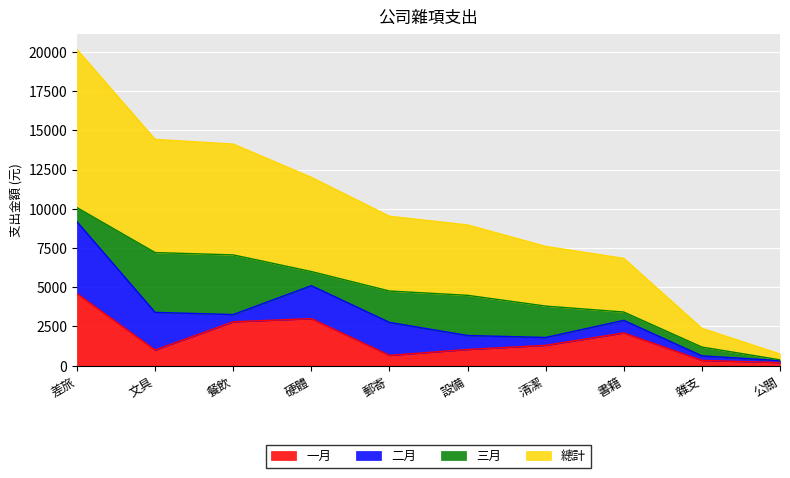

Is it true that 一月 equals 1758 at 差旅?

False